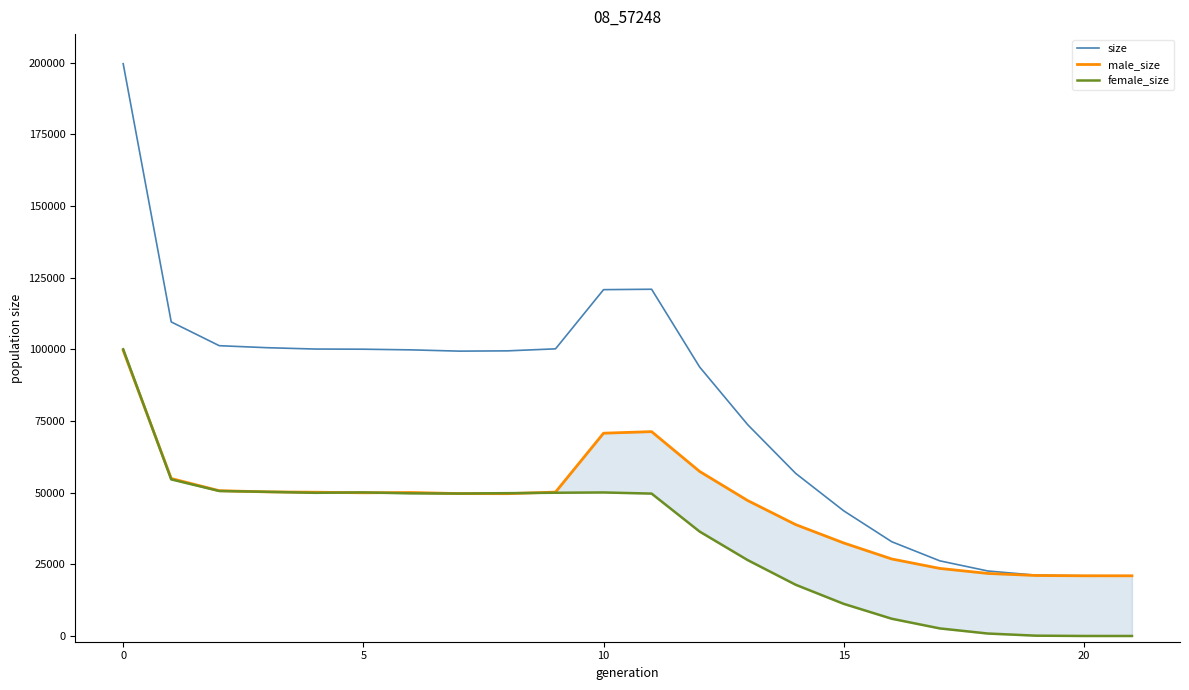

How many interior local valleys does the size series have?

1